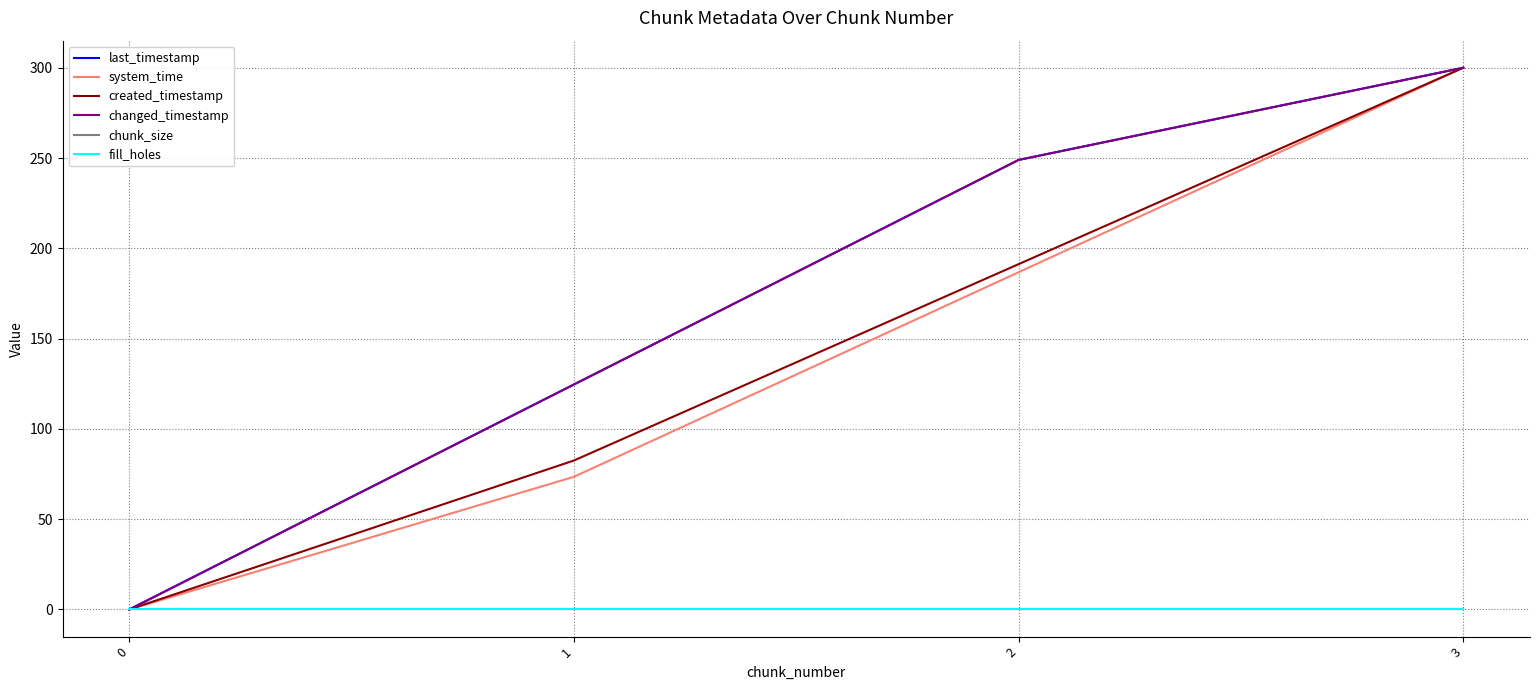

Is this an area chart (filled region under the line)?

No